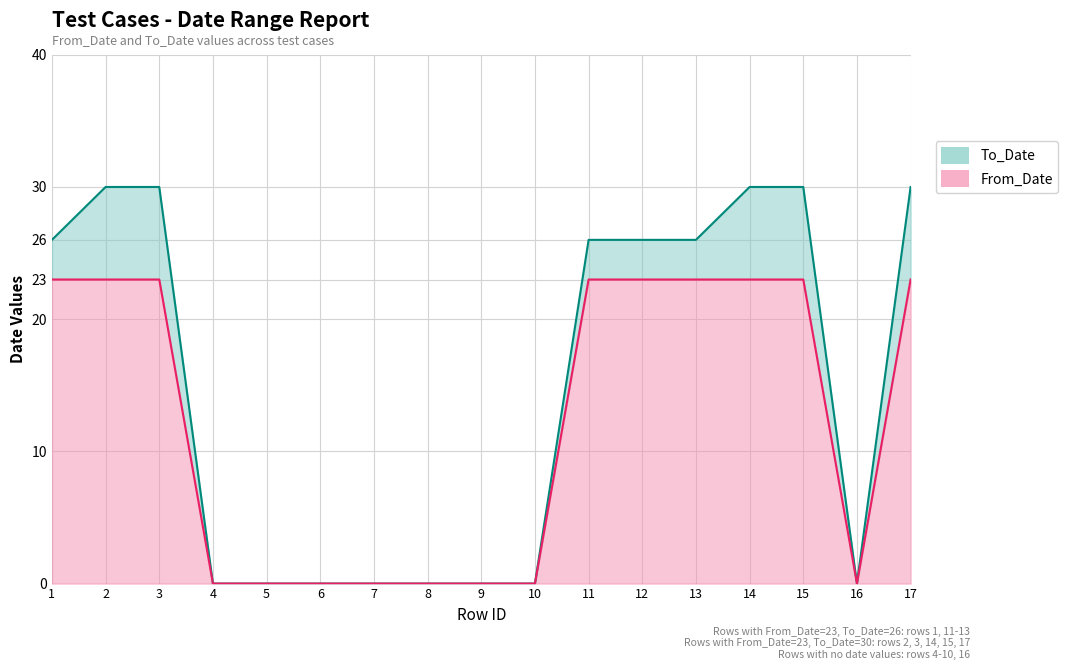

Which category has the lowest value across all series?

4